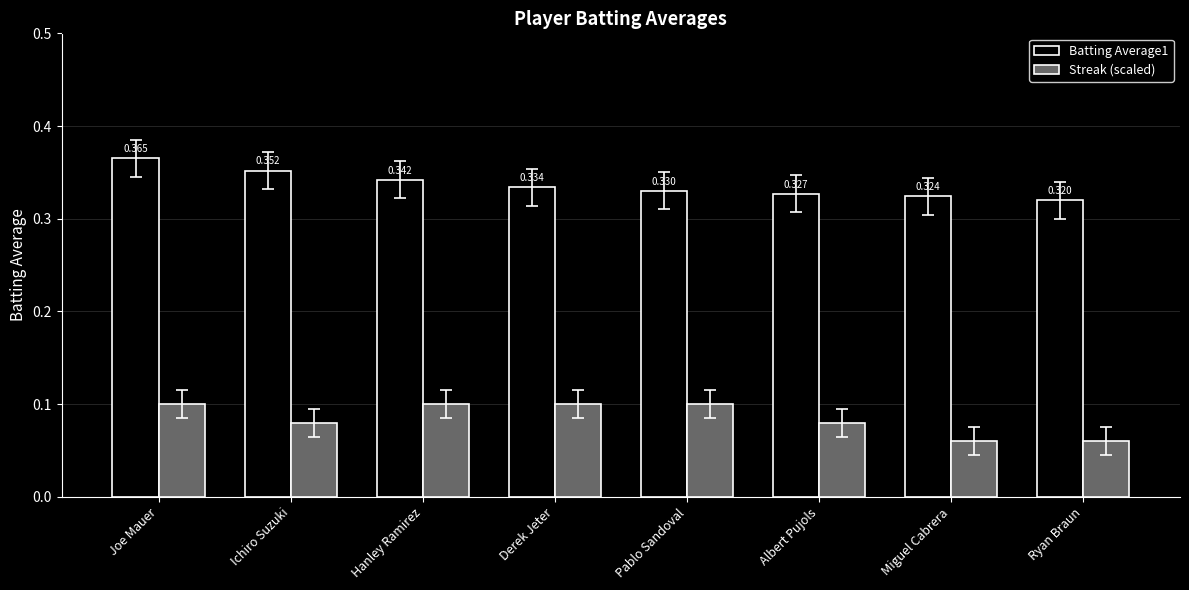

Between Hanley Ramirez and Albert Pujols, which series saw the biggest shift?

Streak (scaled)